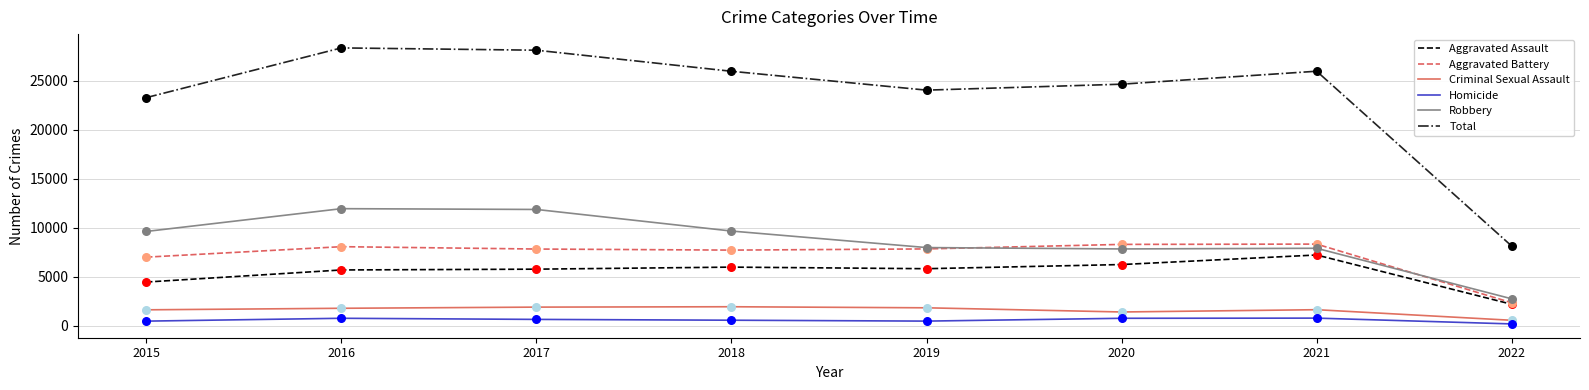

Which series has the widest spread of values?

Total